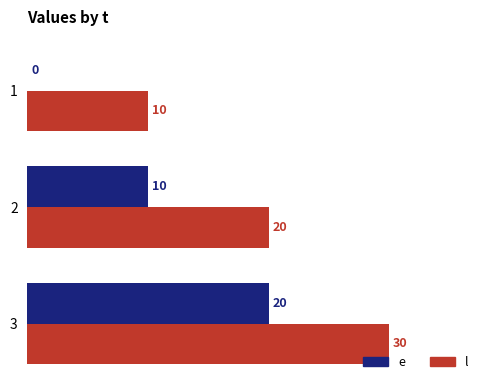

What is the sum of all l values?

60